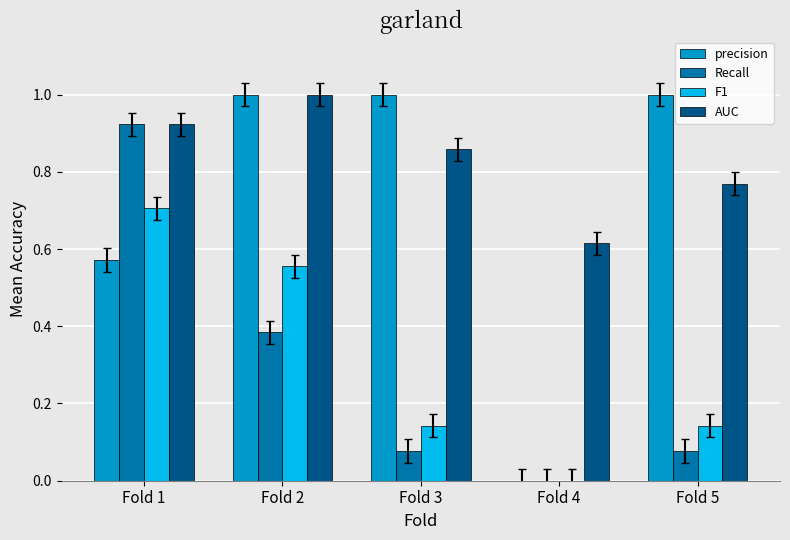

Is the value of precision at Fold 3 greater than the value of Recall at Fold 1?

Yes